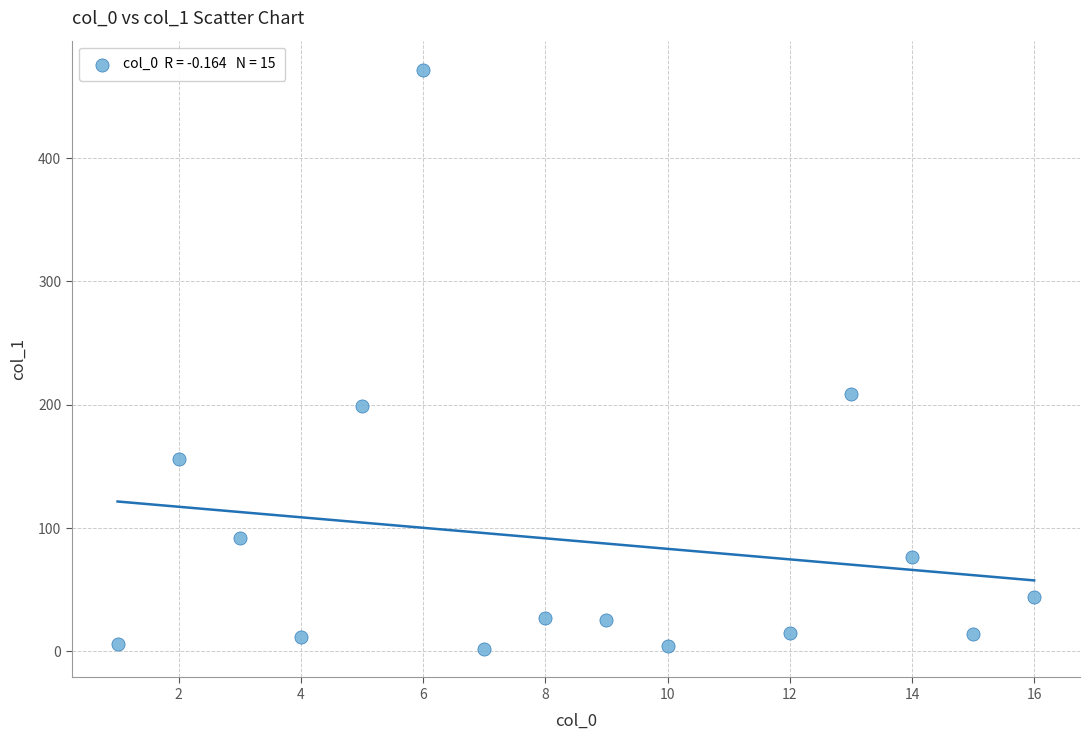

What Y value in the scatter plot is closest to 237?

209.1